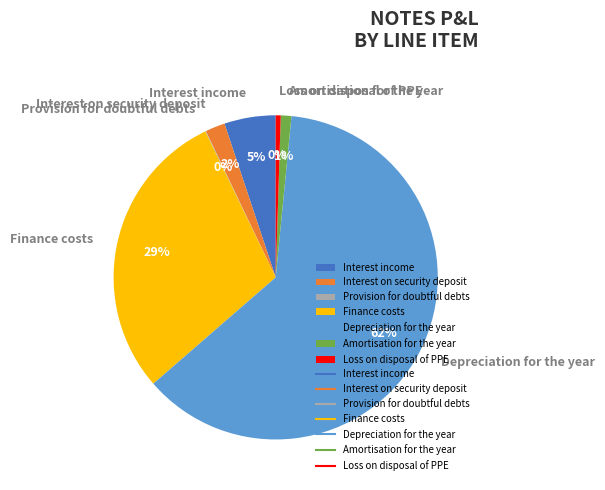

Is it true that Amortisation for the year is 11% of the pie?

False